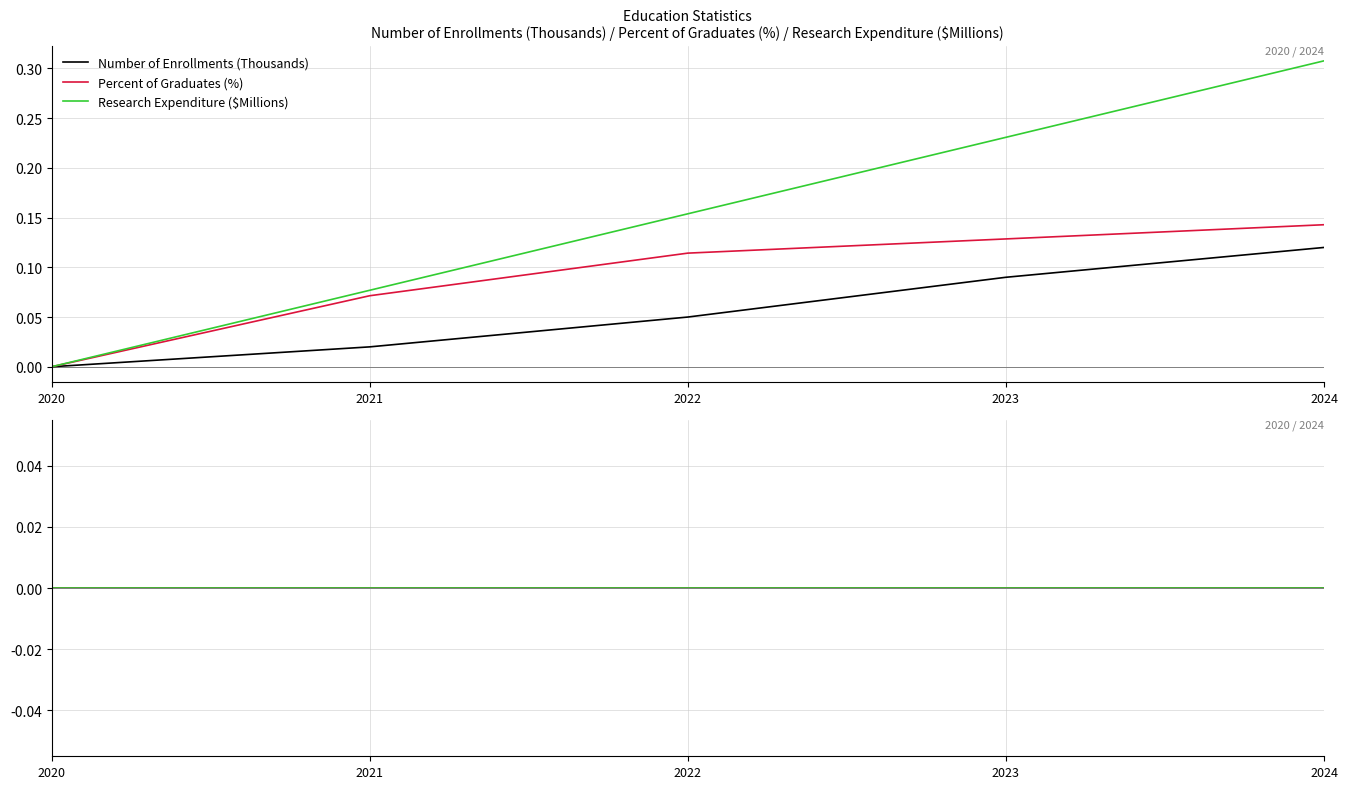

How many Research Expenditure ($Millions) values are between 0 and 1?

5